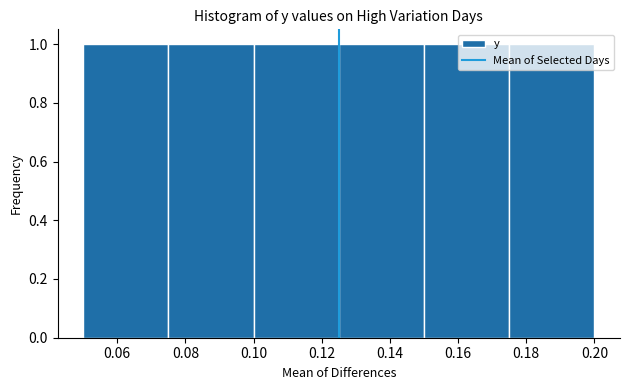

How tall is the bar that spans 0.100 to 0.125 on the x-axis? The values are not printed on the chart, so give them approximately, as read against the axis.

1